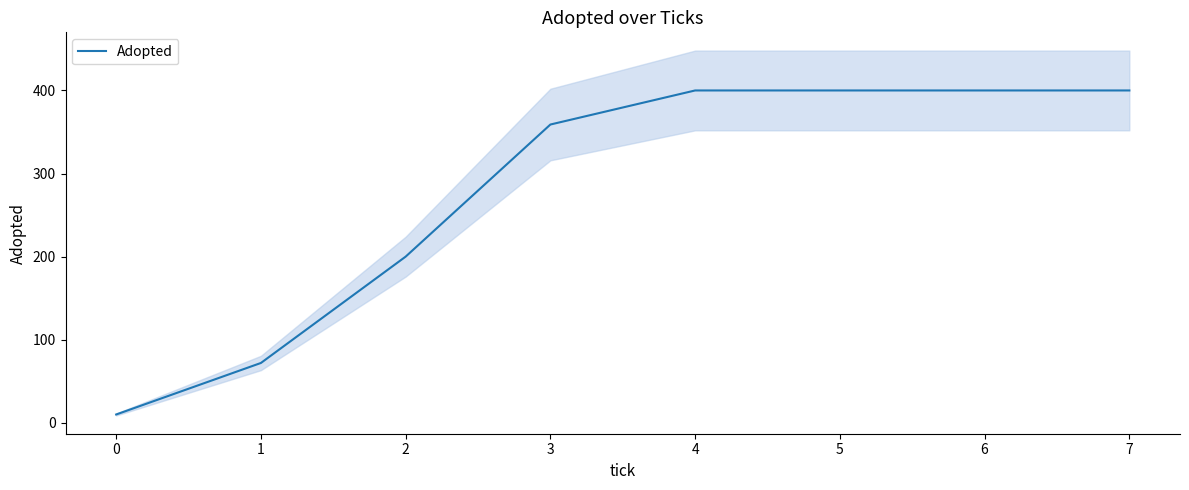

What is the approximate value at 5, to the nearest 10?

400